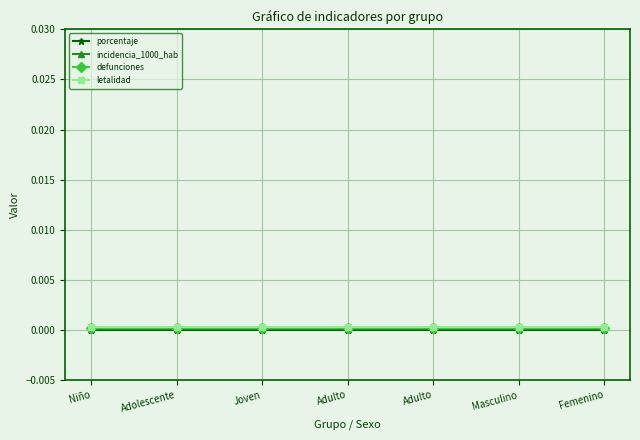

Is the value of defunciones at Joven greater than the value of porcentaje at Femenino?

Yes